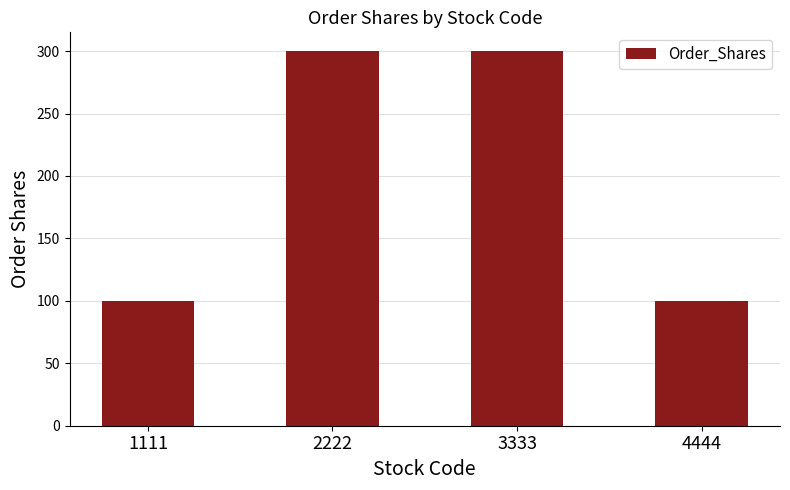

Between 2222 and 1111, which is larger?

2222